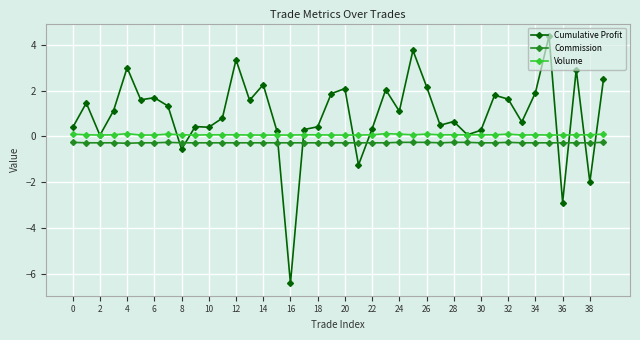

True or false: Cumulative Profit has more than 2 points higher than both neighbors.

True